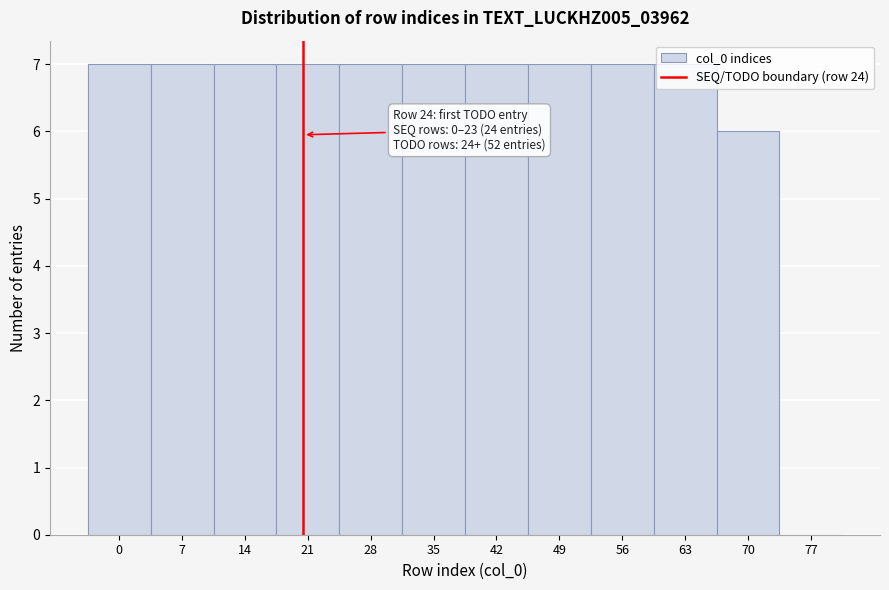

What is the greatest value displayed?

7